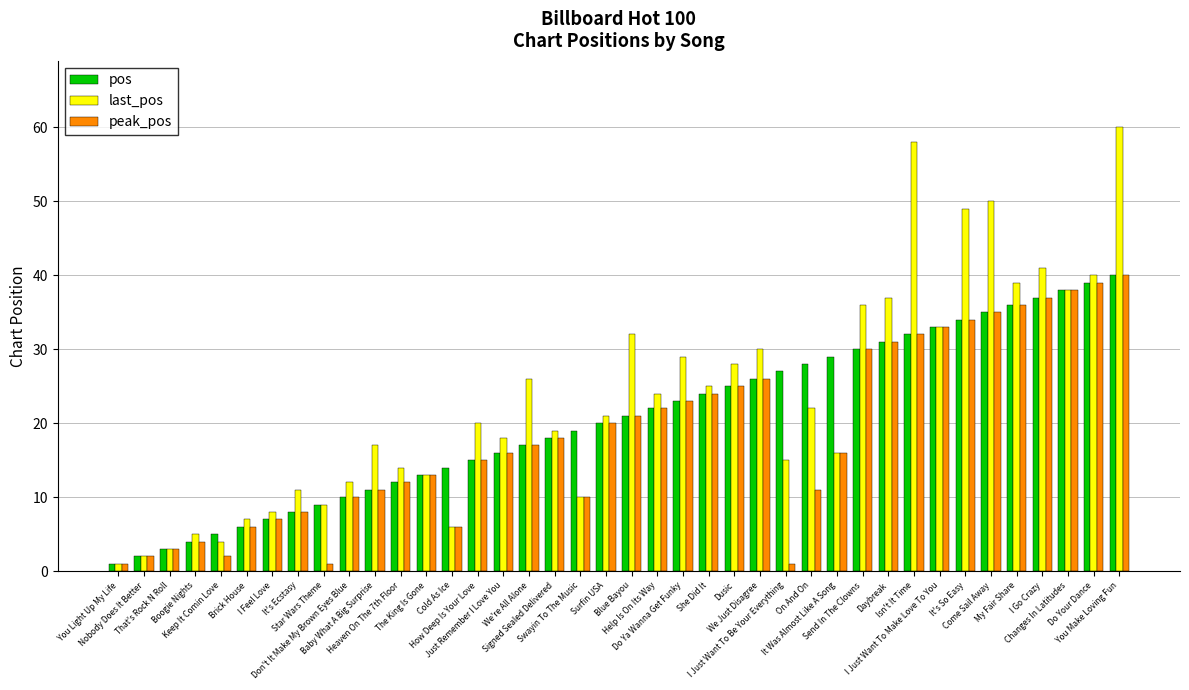

Does the chart contain any negative values?

No